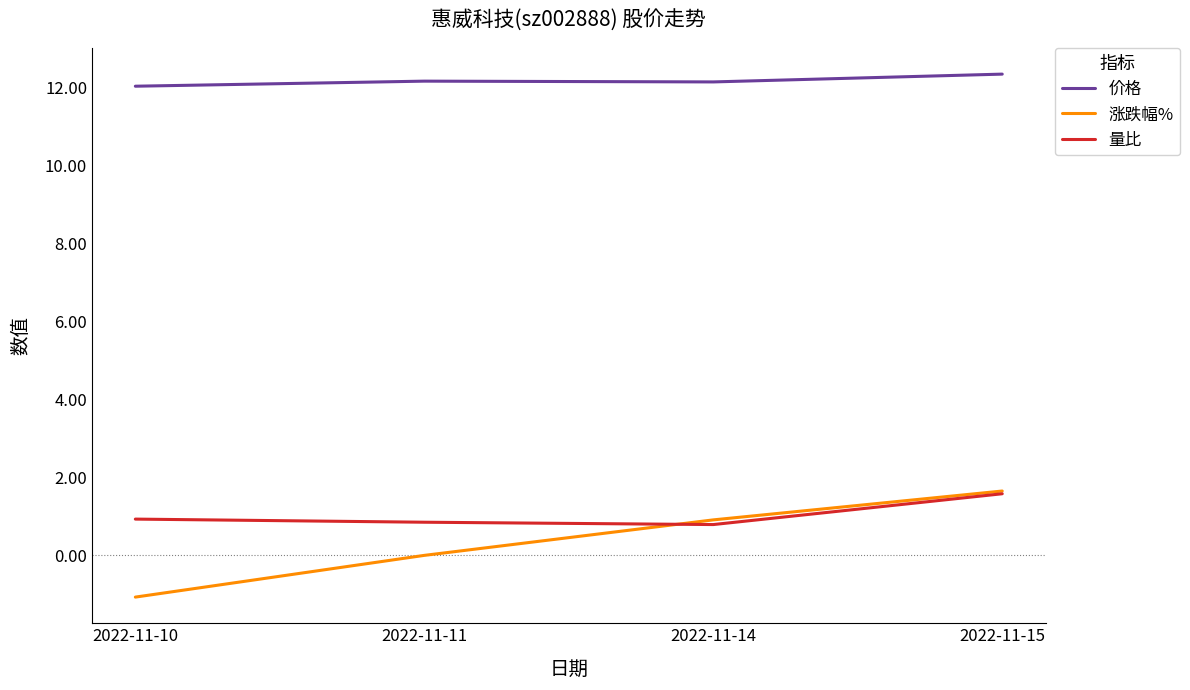

True or false: 价格 has a value of 12.0 at 2022-11-10.

True